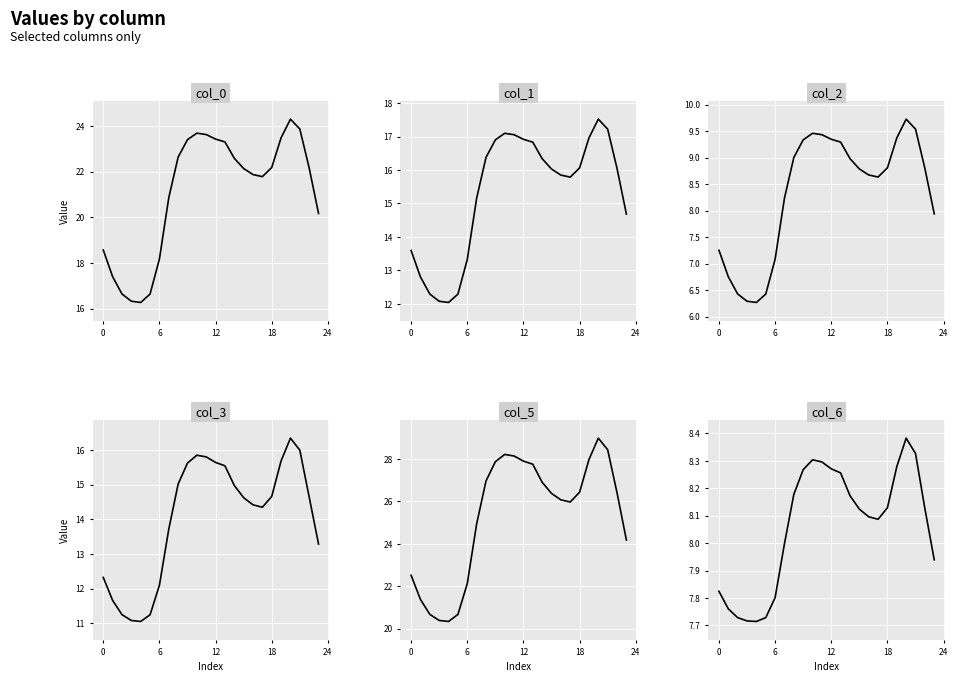

Reading left to right, extract all data points from this chart.

col_0: 18.6	17.4	16.6	16.3	16.3	16.6	18.2	20.9	22.6	23.4	23.7	23.6	23.4	23.3	22.6	22.1	21.9	21.8	22.2	23.5	24.3	23.9	22.2	20.2
col_1: 13.6	12.8	12.3	12.1	12.0	12.3	13.3	15.2	16.4	16.9	17.1	17.1	16.9	16.8	16.3	16.0	15.8	15.8	16.1	17.0	17.5	17.2	16.0	14.7
col_2: 7.2	6.8	6.4	6.3	6.3	6.4	7.1	8.2	9.0	9.3	9.5	9.4	9.3	9.3	9.0	8.8	8.7	8.6	8.8	9.4	9.7	9.5	8.8	7.9
col_3: 12.3	11.7	11.3	11.1	11.1	11.2	12.1	13.7	15.0	15.6	15.8	15.8	15.6	15.5	15.0	14.6	14.4	14.3	14.7	15.7	16.3	16.0	14.6	13.3
col_5: 22.5	21.4	20.7	20.4	20.3	20.7	22.1	24.9	27.0	27.9	28.2	28.1	27.9	27.8	26.9	26.4	26.1	26.0	26.4	28.0	29.0	28.4	26.4	24.2
col_6: 7.8	7.8	7.7	7.7	7.7	7.7	7.8	8.0	8.2	8.3	8.3	8.3	8.3	8.3	8.2	8.1	8.1	8.1	8.1	8.3	8.4	8.3	8.1	7.9